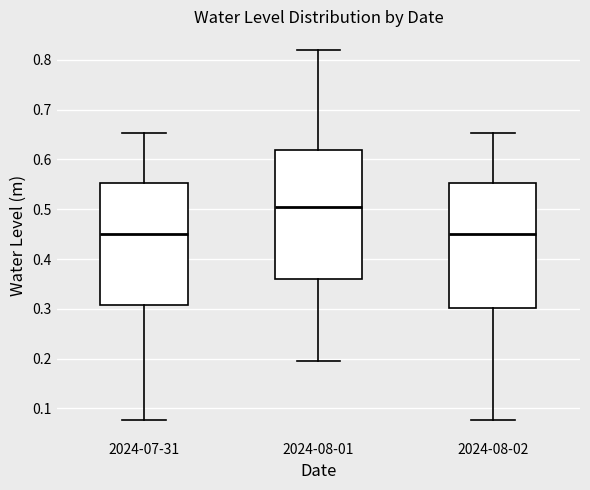

Which box's median line is the highest?

2024-08-01